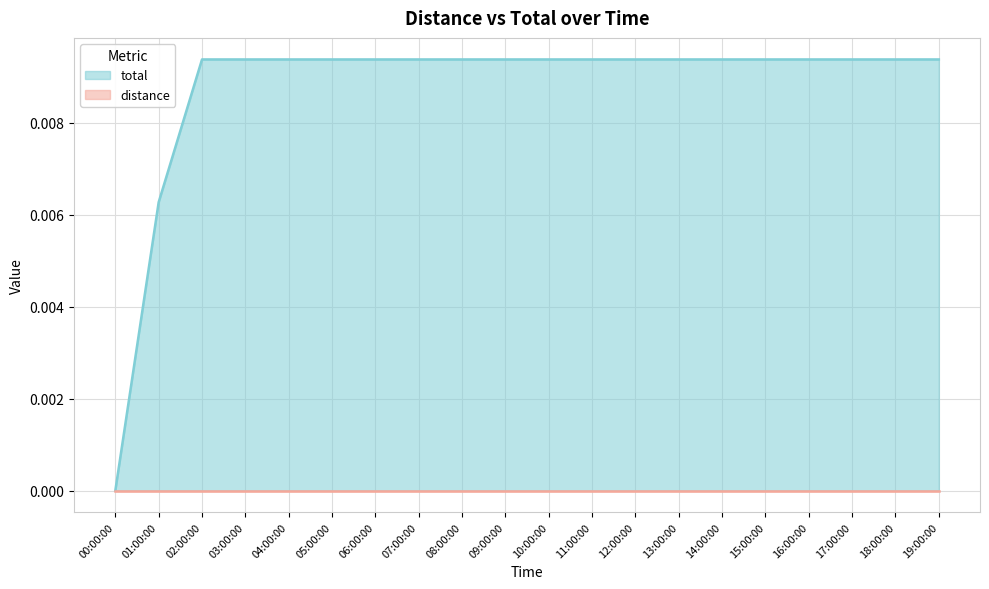

Which series has the largest total across all categories?

total